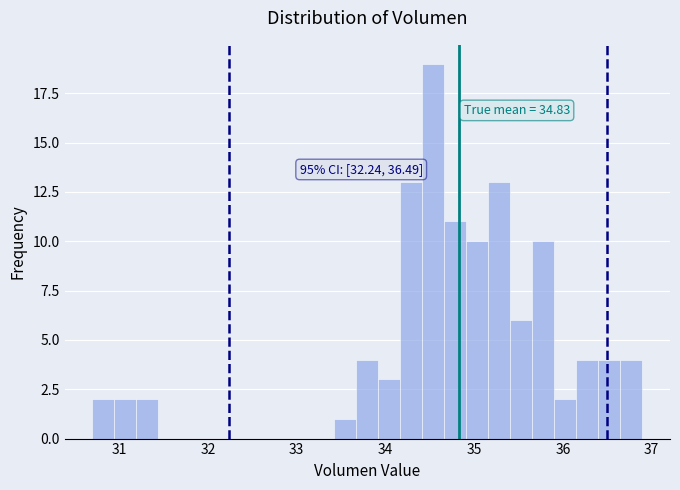

Read against the x-axis, roughly where is the centre of the tallest bar?

34.5